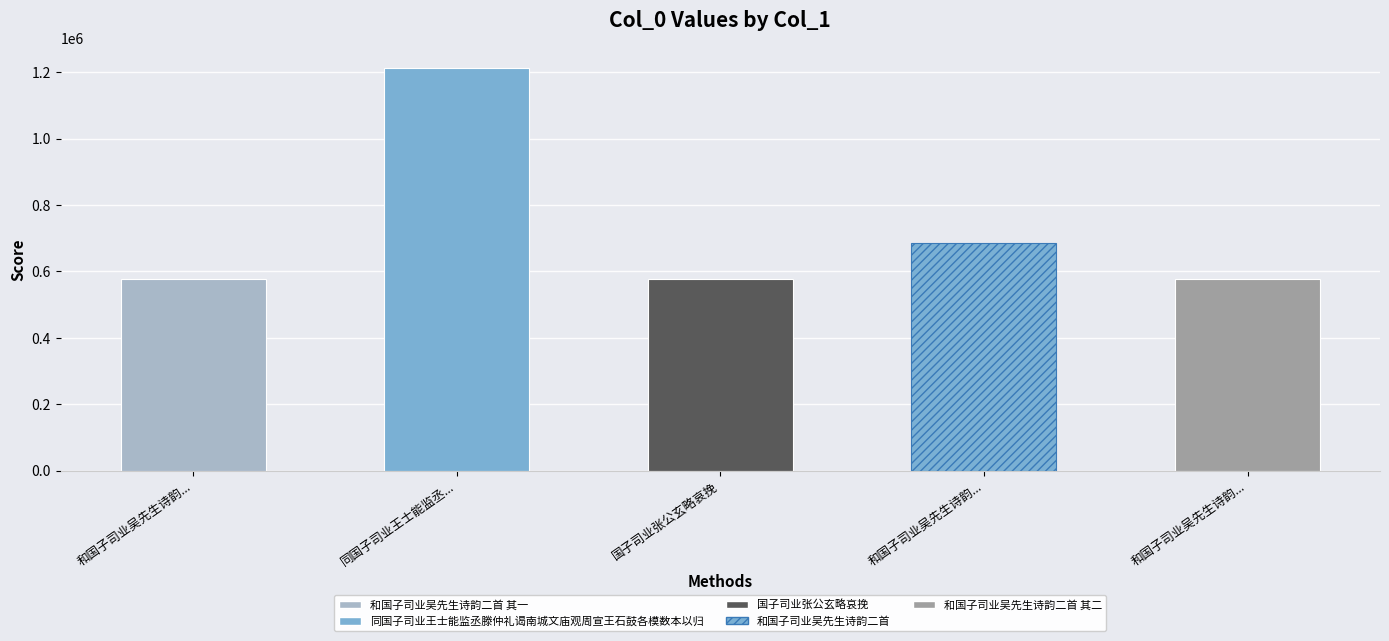

How many categories are shown in the chart?

5